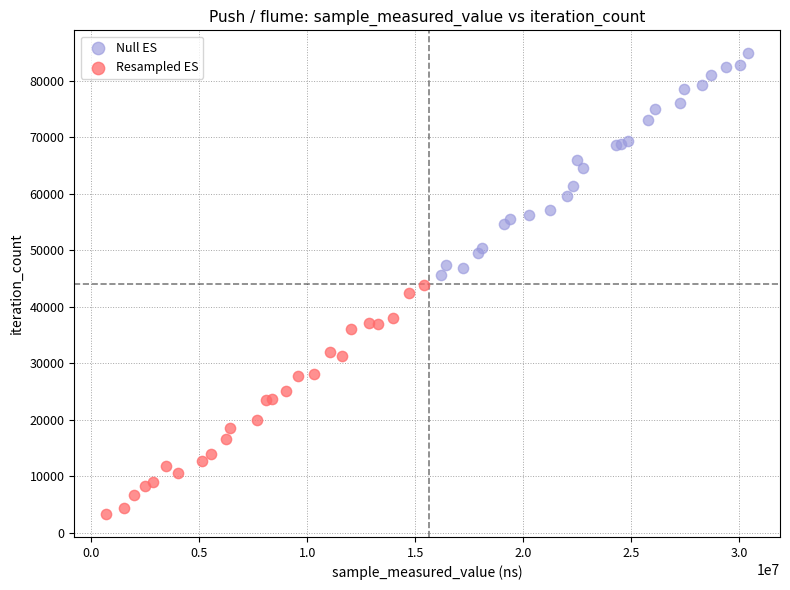

Which series reaches the maximum Y coordinate?

Null ES